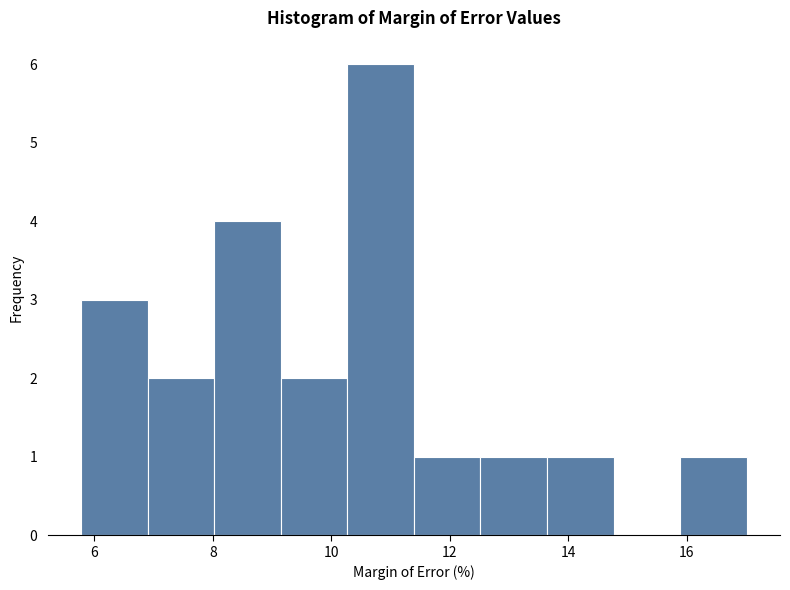

Reading left to right, list every bar in this chart as the range it spans on the x-axis followed by its height. Neither the bar edges nor the heights are printed on the chart, so give them approximately, as read against the axes.

5.8 to 6.8: 3
6.8 to 8.0: 2
8.0 to 9.2: 4
9.2 to 10.2: 2
10.2 to 11.4: 6
11.4 to 12.6: 1
12.6 to 13.6: 1
13.6 to 14.8: 1
14.8 to 15.8: 0
15.8 to 17.0: 1